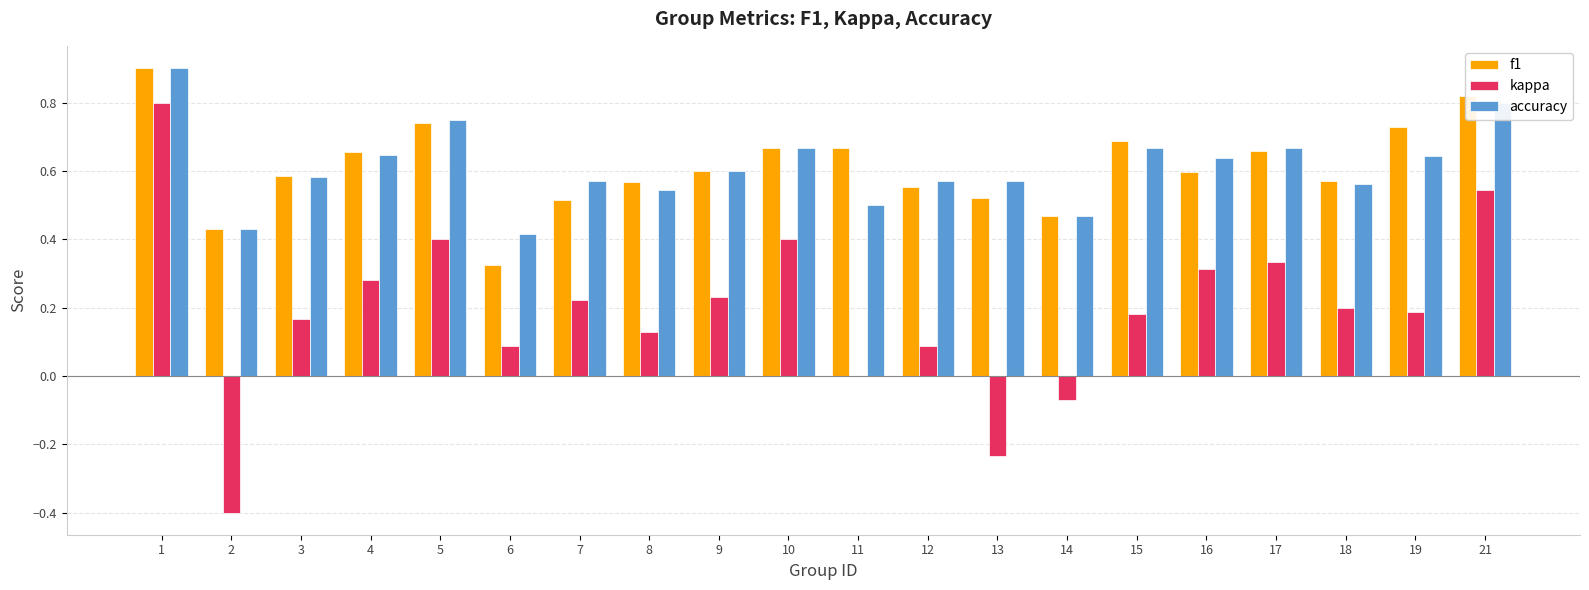

Between 14 and 15, which series saw the biggest shift?

kappa